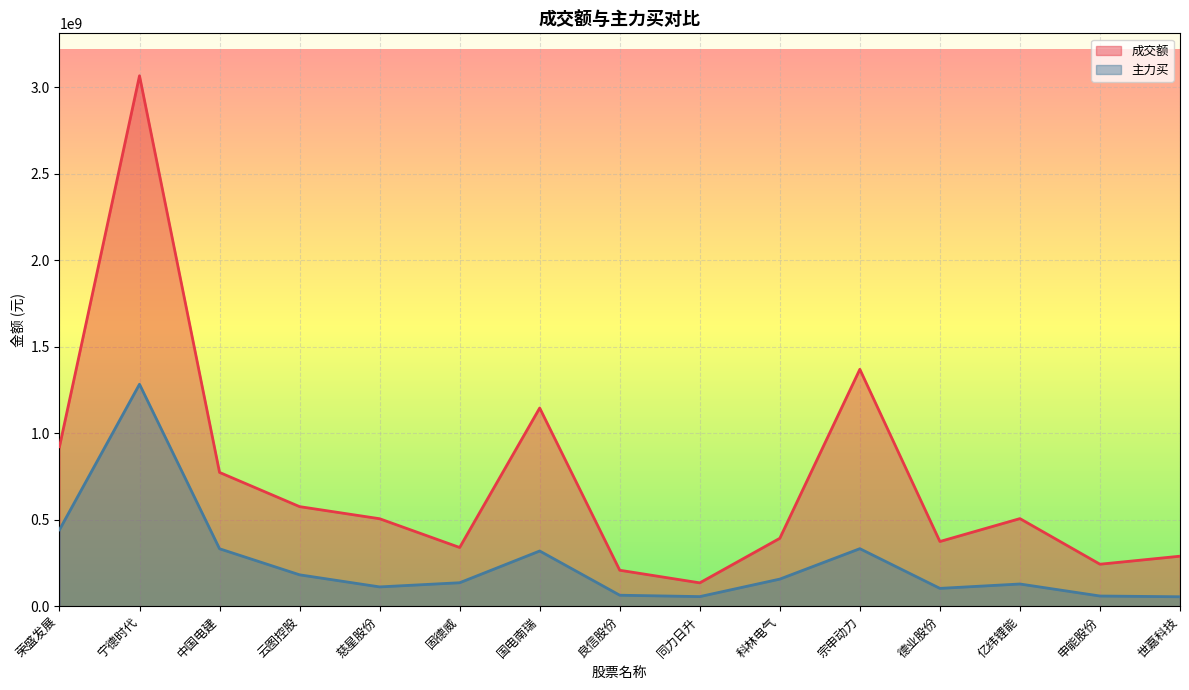

Reading left to right, what are all the values shown in this chart?

成交额: 921137173	3065019508	772899755	575269485	505339528	339091136	1145133774	207672984	134748487	392219845	1368813147	373668065	506023628	242443705	288813609
主力买: 441405635	1282453639	331799215	181202523	111342154	135440299	318897647	63341382	55305626	156452201	332272685	102827061	128165385	58699340	54381188